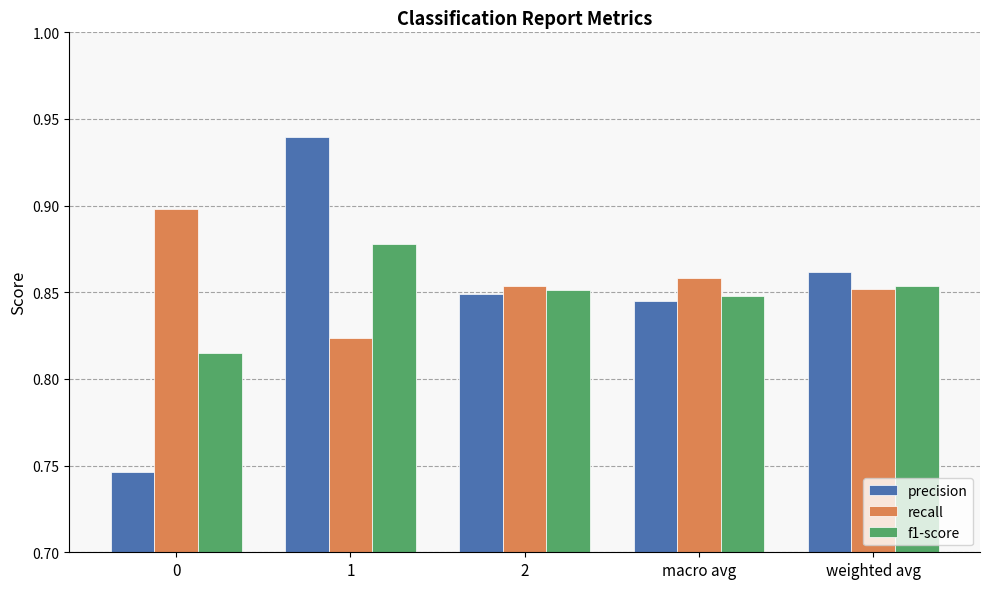

Which series changed the most between 0 and 2?

precision